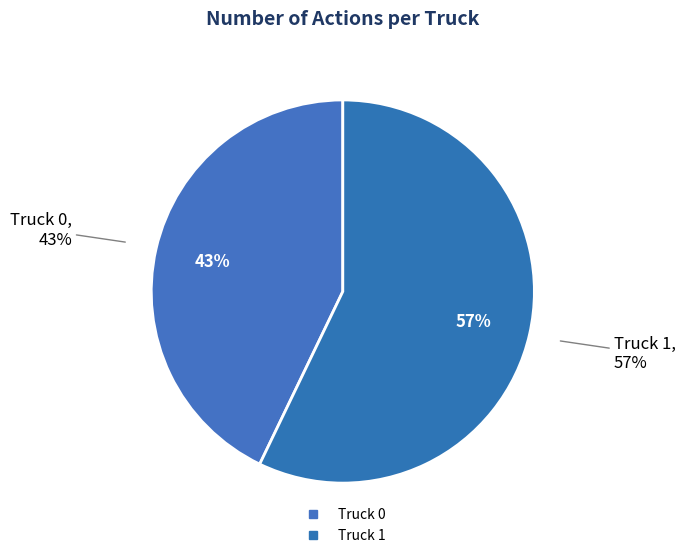

Is there a majority slice in this chart?

Yes